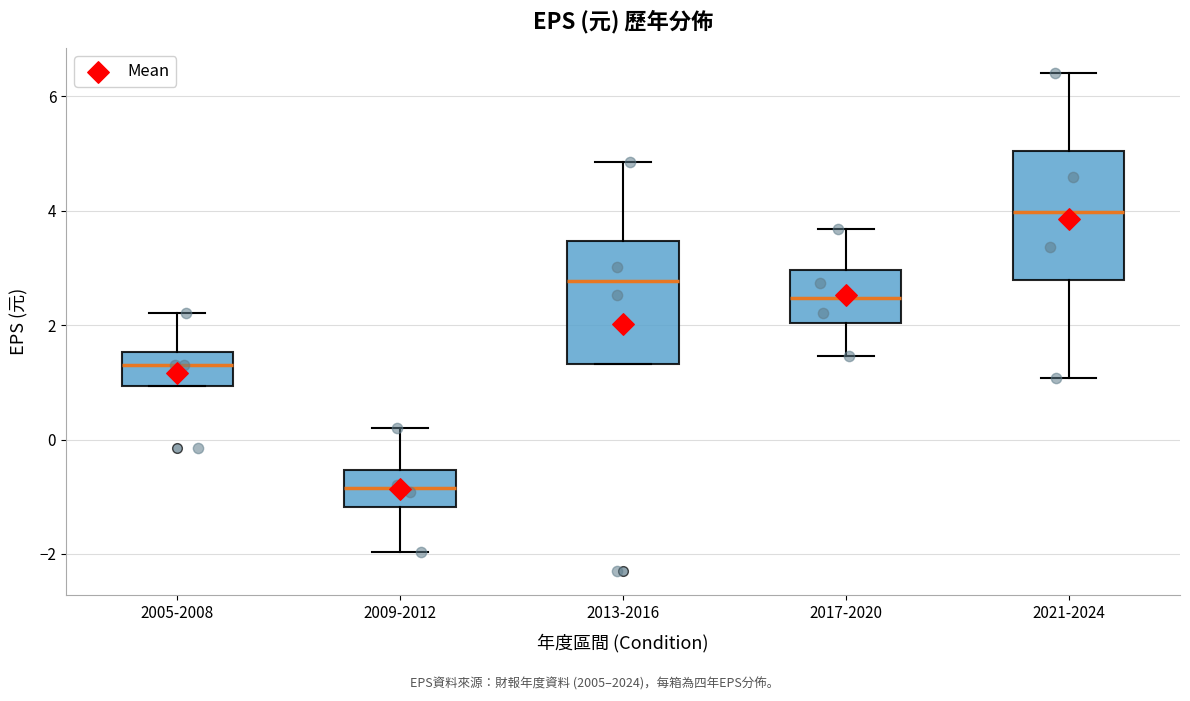

Reading left to right, read every box against the y-axis: the position of its median line, the range the box covers, and the ends of its whiskers. The values are not printed on the chart, so give them approximately, as read against the axis.

2005-2008: median 1.4, box 1.0 to 1.6, whiskers 1.0 to 2.2
2009-2012: median -0.8, box -1.2 to -0.6, whiskers -2.0 to 0.2
2013-2016: median 2.8, box 1.4 to 3.4, whiskers 1.4 to 4.8
2017-2020: median 2.4, box 2.0 to 3.0, whiskers 1.4 to 3.6
2021-2024: median 4.0, box 2.8 to 5.0, whiskers 1.0 to 6.4